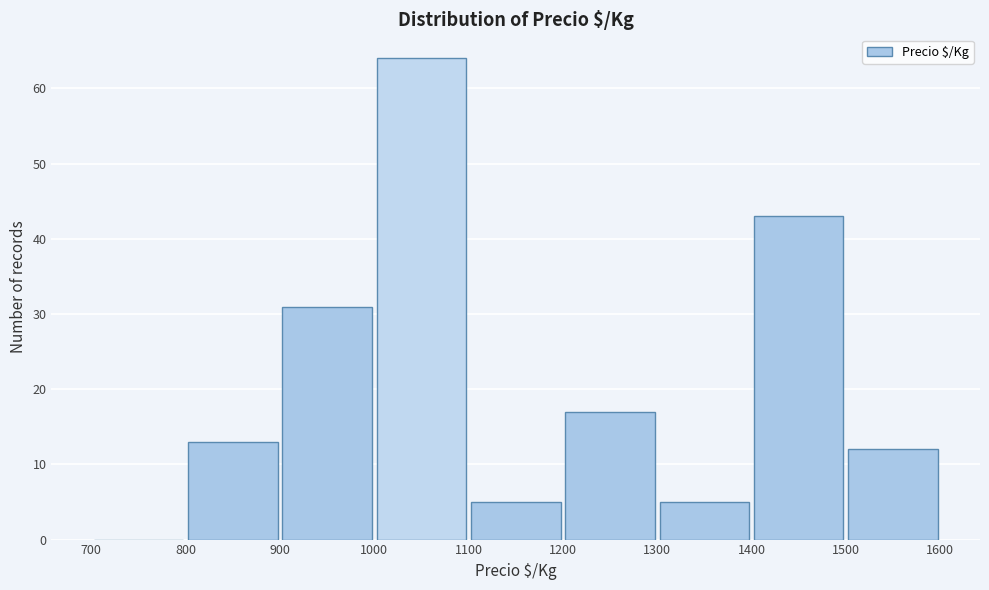

Over which range of the x-axis is the bar tallest?

1000 to 1100